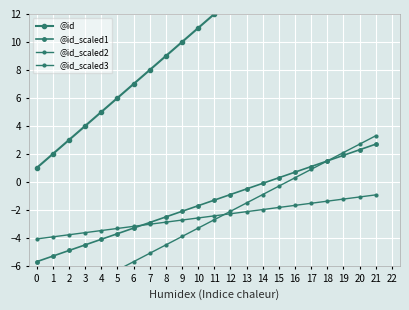

True or false: @id and @id_scaled2 cross at least once.

False